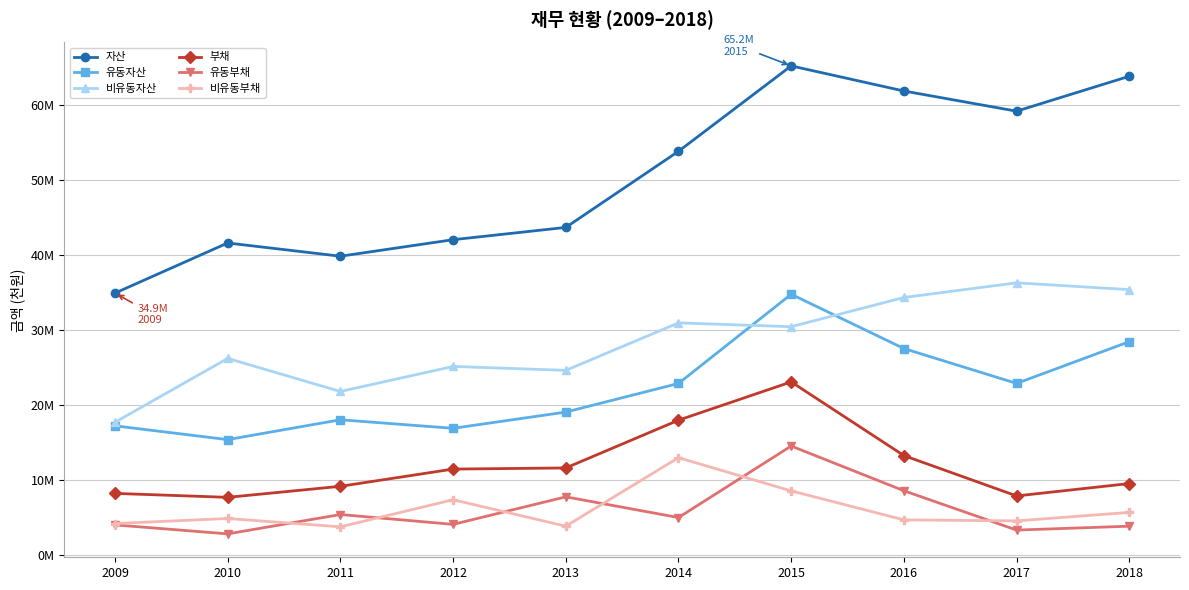

What is the maximum value shown in the chart?

65173385